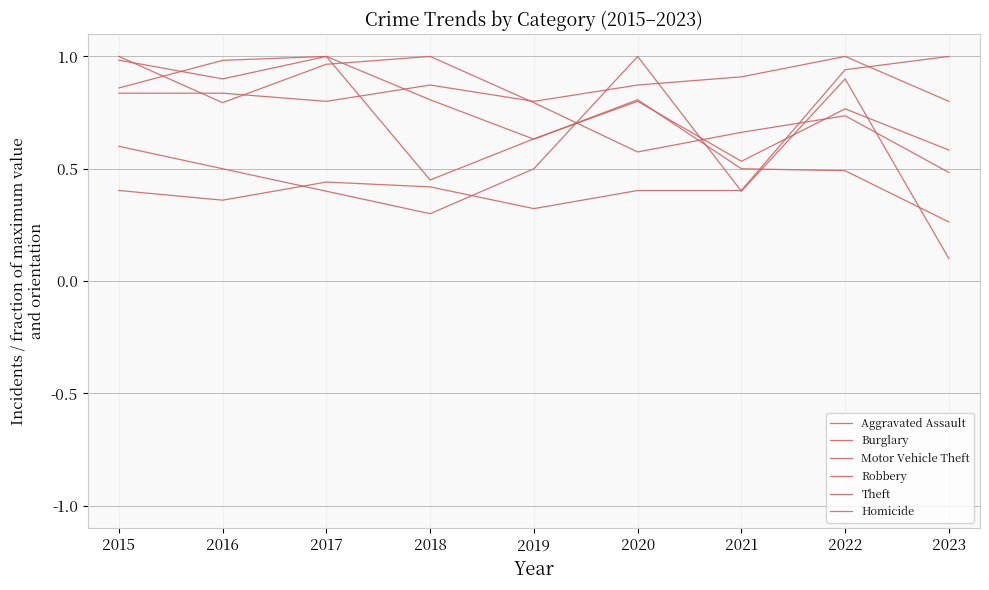

How many lines are shown in the chart?

6